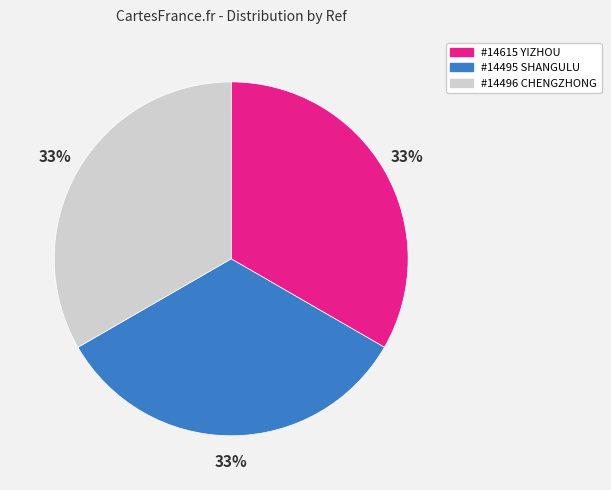

Does any single category account for the majority?

No